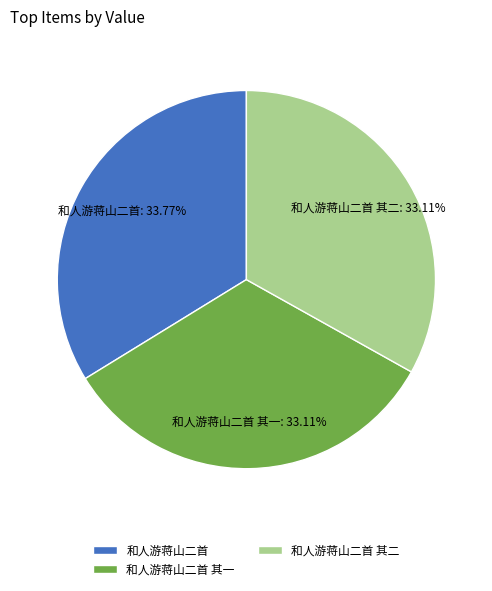

Is there a majority slice in this chart?

No